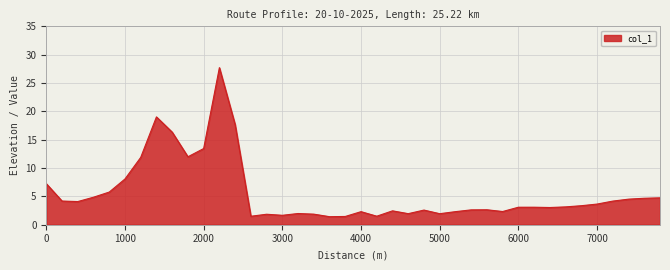

What is the greatest value displayed?

27.7